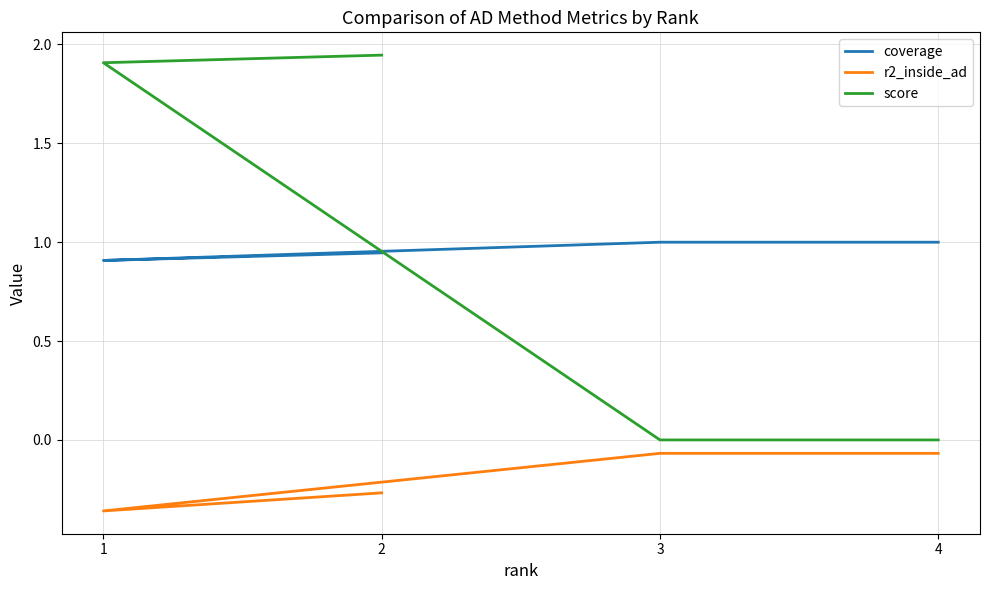

The value of r2_inside_ad at 4 is -0.0. True or false?

False